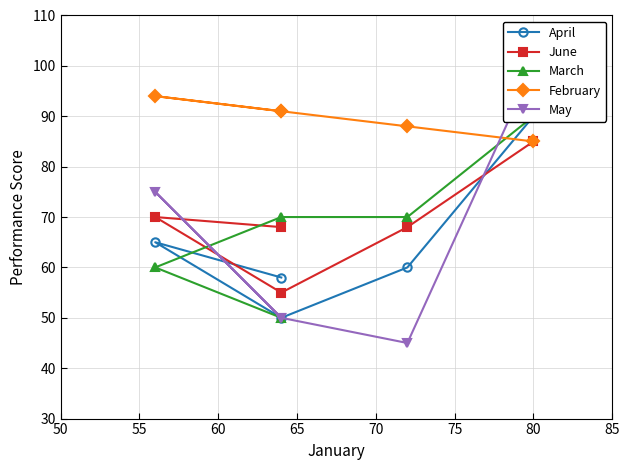

How many lines are shown in the chart?

5